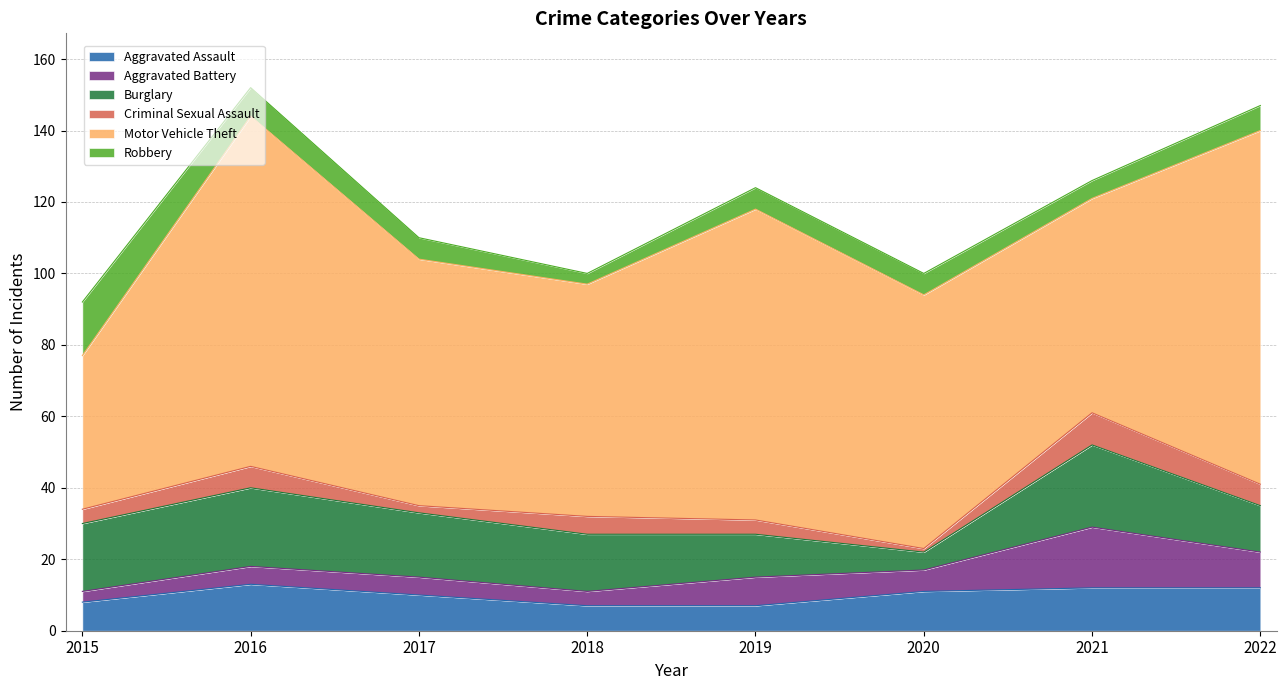

What is the difference between the second highest and minimum values in the Criminal Sexual Assault series?

5